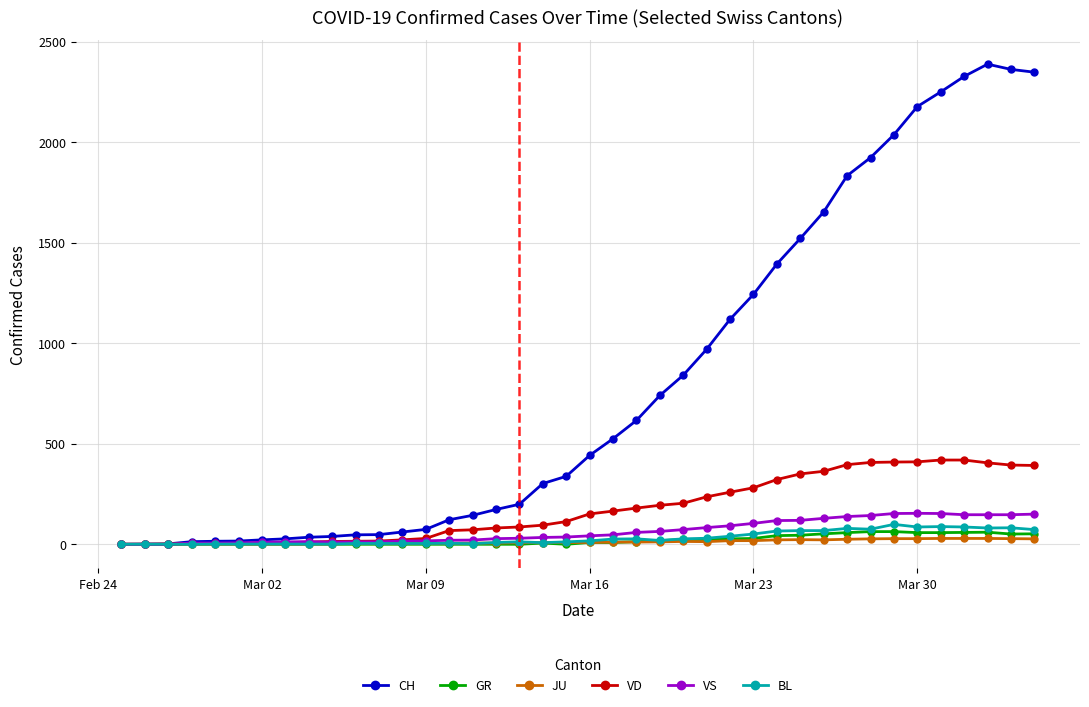

Which series has the largest range (max minus min)?

CH